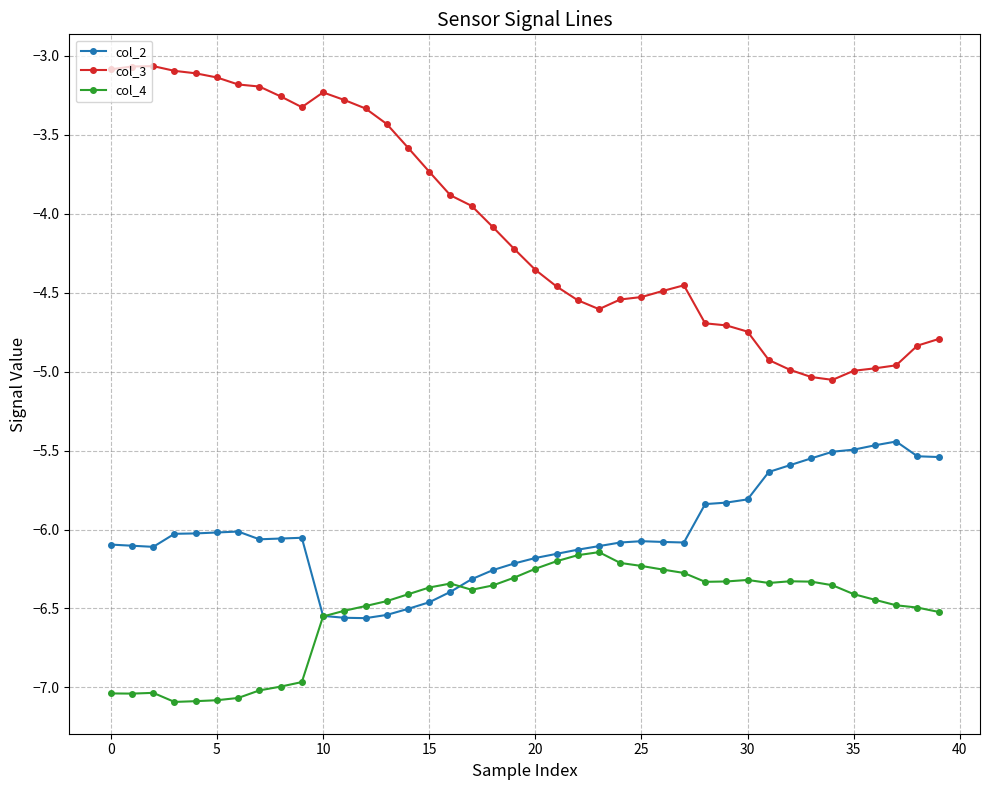

How many values in the col_3 series exceed -4?

18